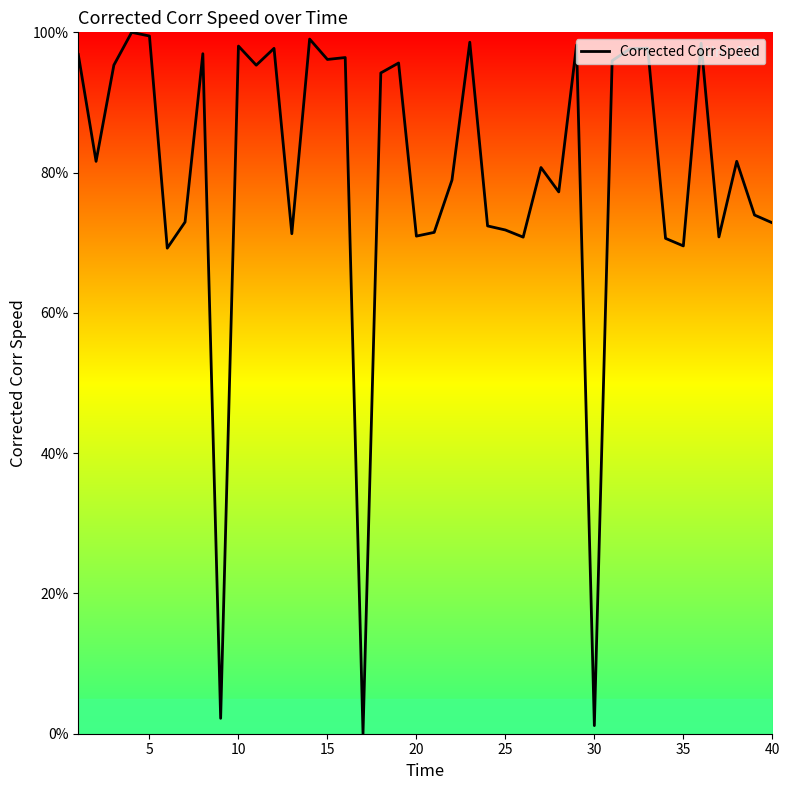

What is the difference between the maximum and minimum values?

100.0